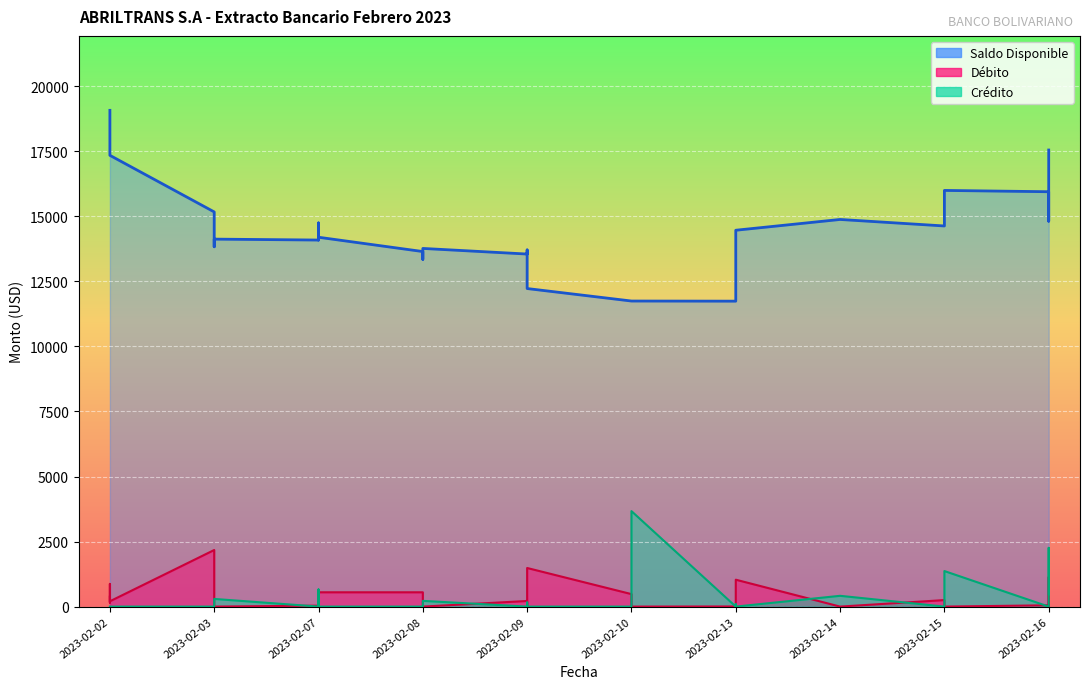

What is the difference between the maximum and minimum values in the Saldo Disponible series?

7335.1